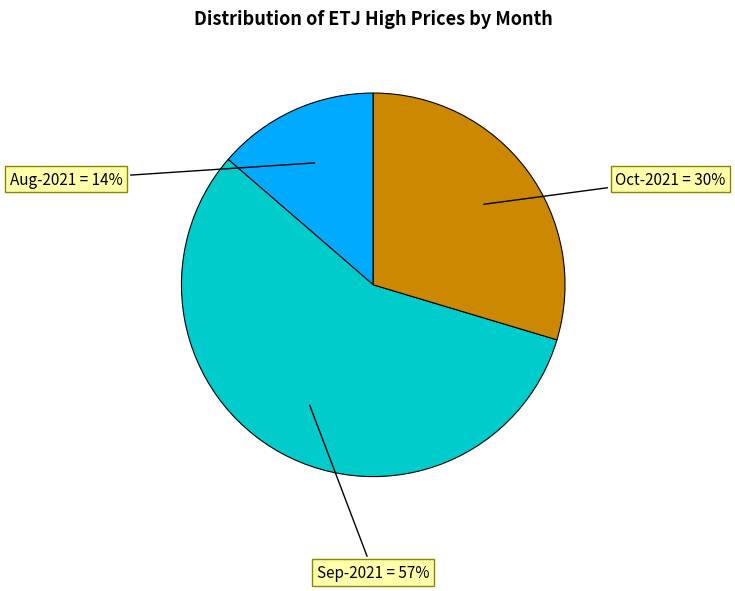

Is there any slice that represents more than half of the pie?

Yes